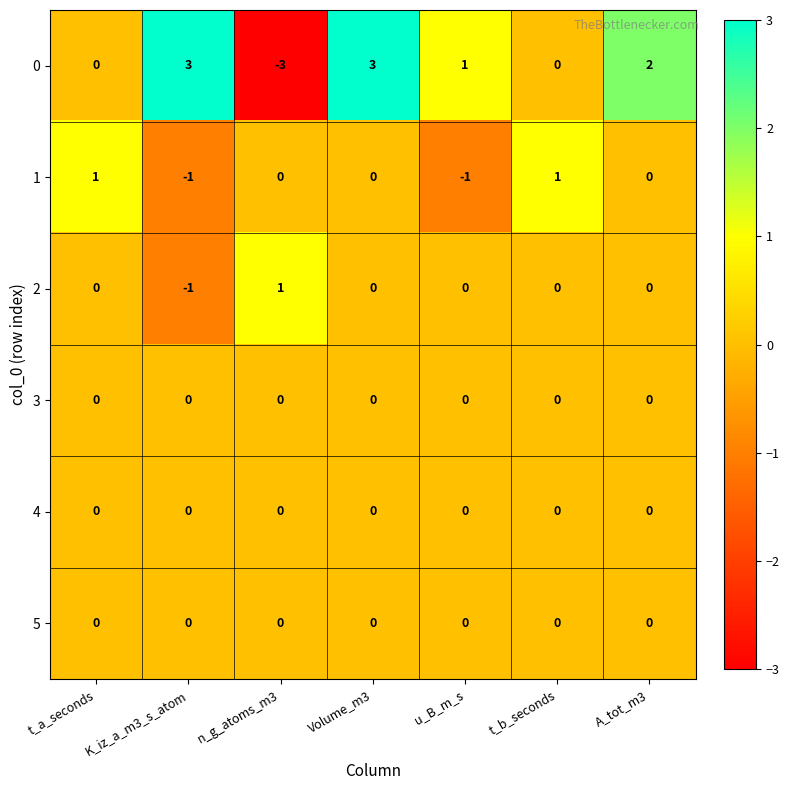

Is it true that 2 equals 0 at t_a_seconds?

True